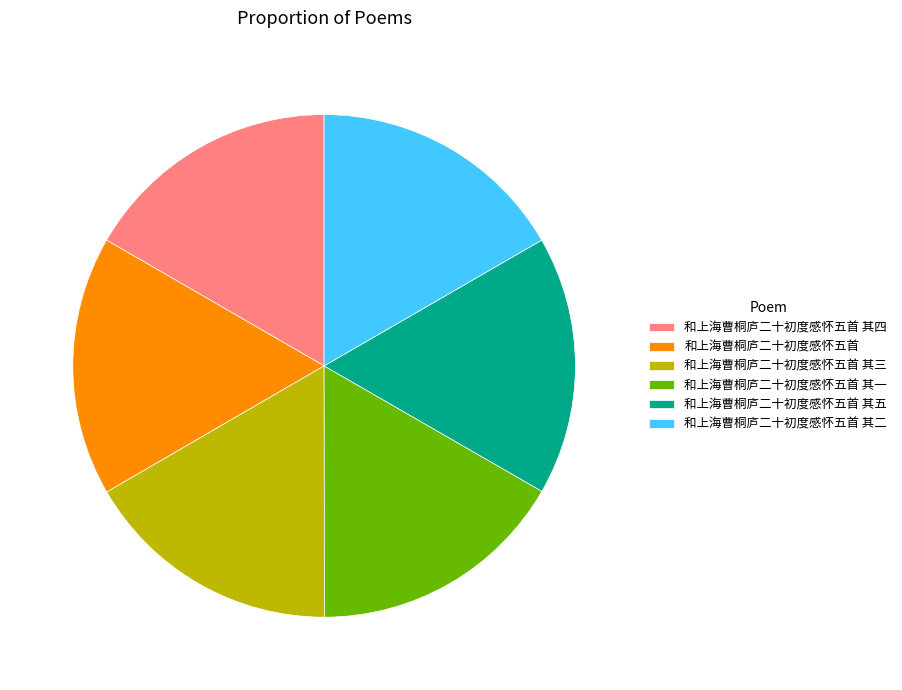

Is the sum of 和上海曹桐庐二十初度感怀五首 其三 and 和上海曹桐庐二十初度感怀五首 其一 greater than half?

No